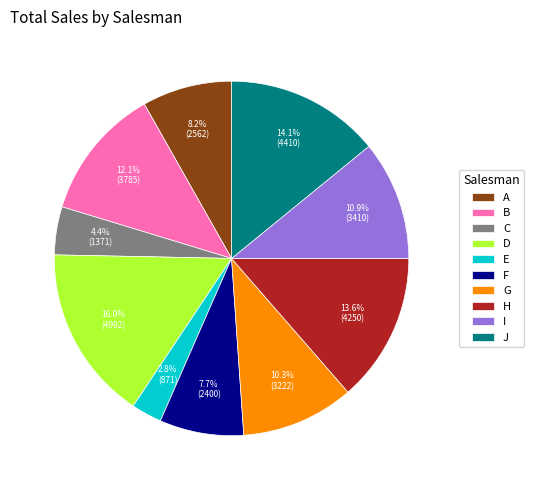

What is the largest slice in the pie chart?

D